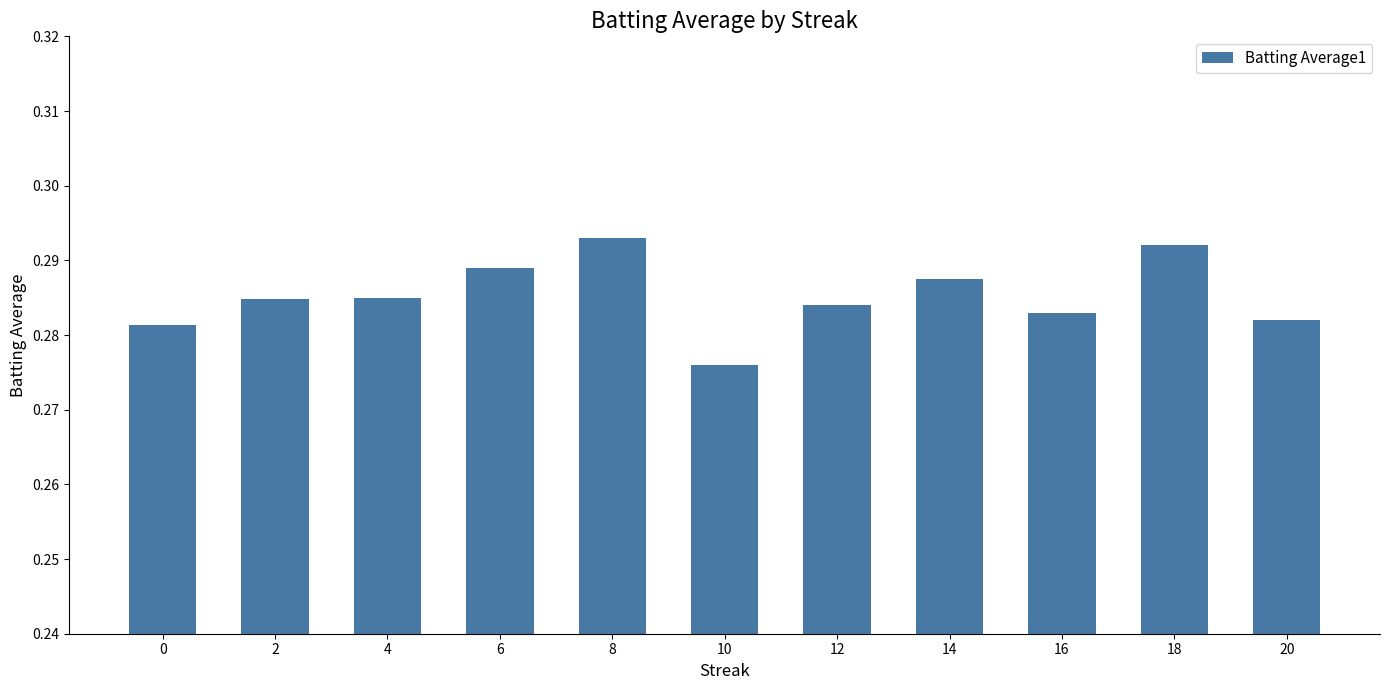

Count the values in the range 0 to 1.

11